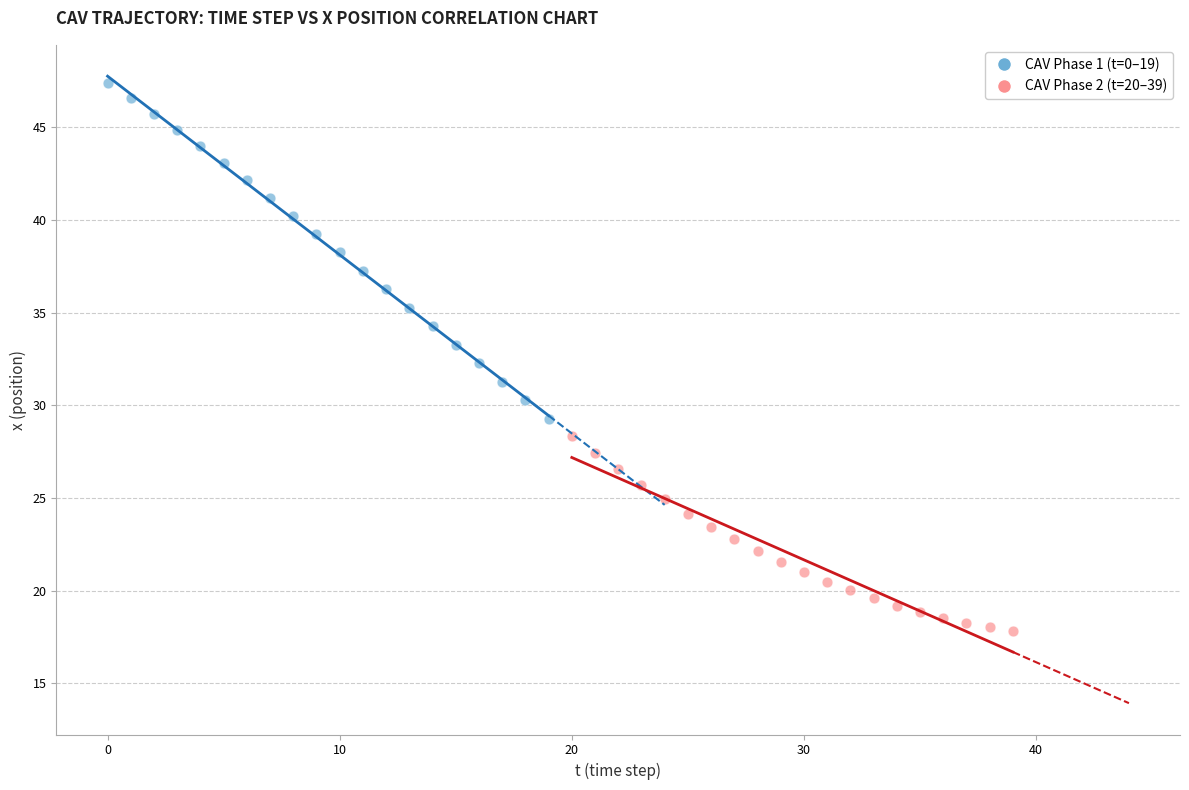

Which series reaches the minimum Y coordinate?

CAV Phase 2 (t=20–39)